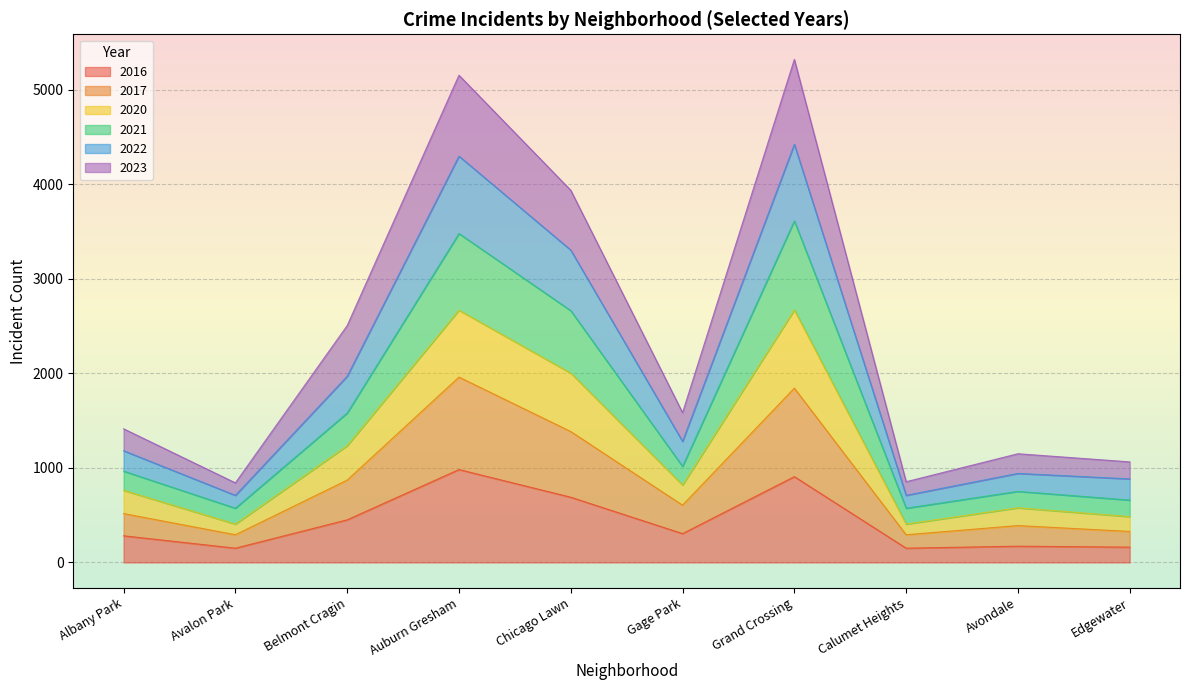

At which category is the sum across all series the highest?

Grand Crossing